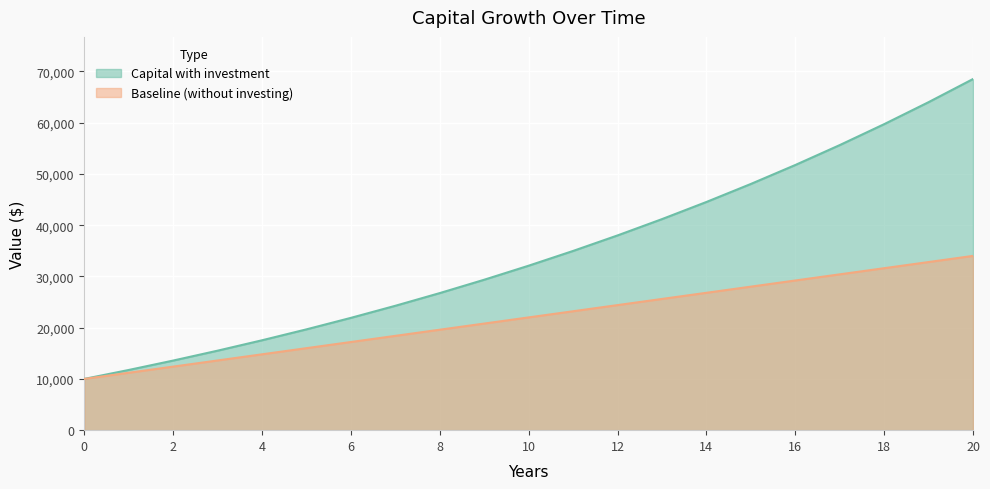

Is the value of Capital with investment at 7 greater than the value of Baseline (without investing) at 4?

Yes